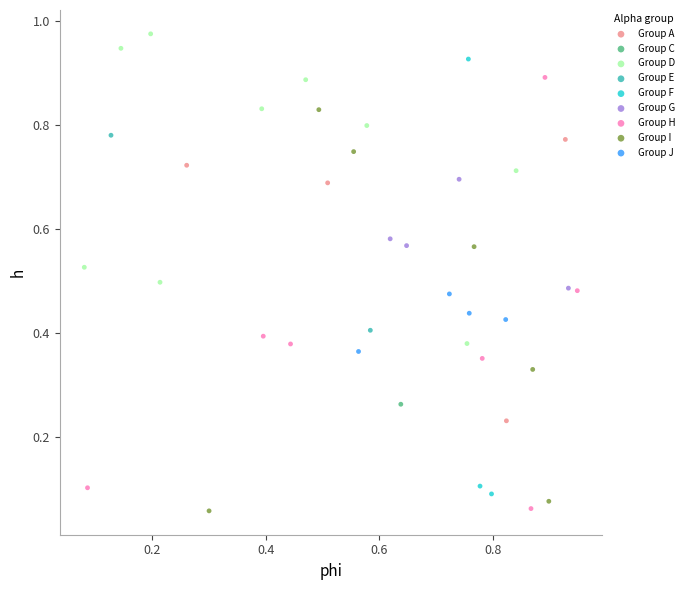

What are all the series names shown in the legend?

Group A, Group C, Group D, Group E, Group F, Group G, Group H, Group I, Group J